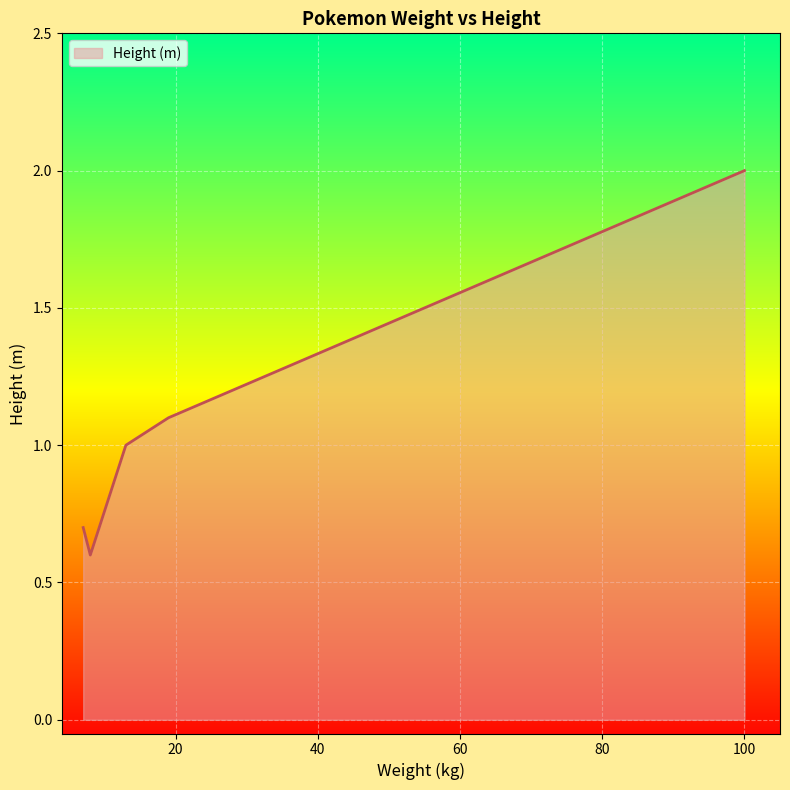

What is the minimum value shown in the chart?

0.6